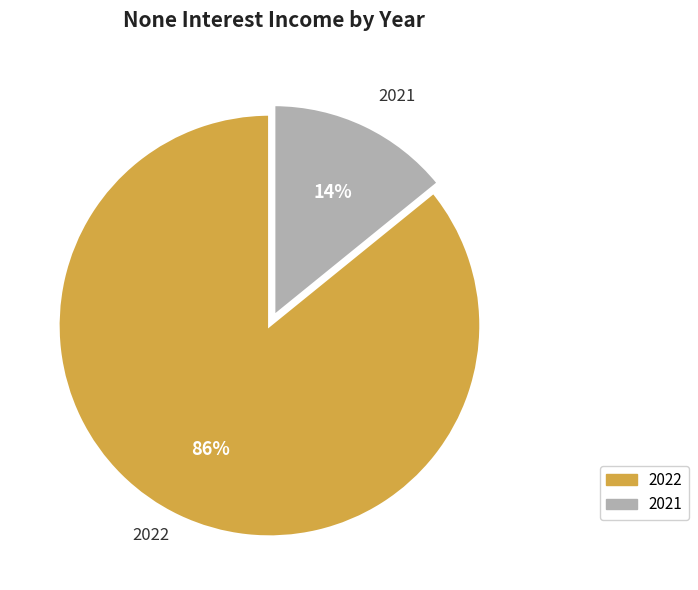

Rank the categories by value from highest to lowest.

2022, 2021